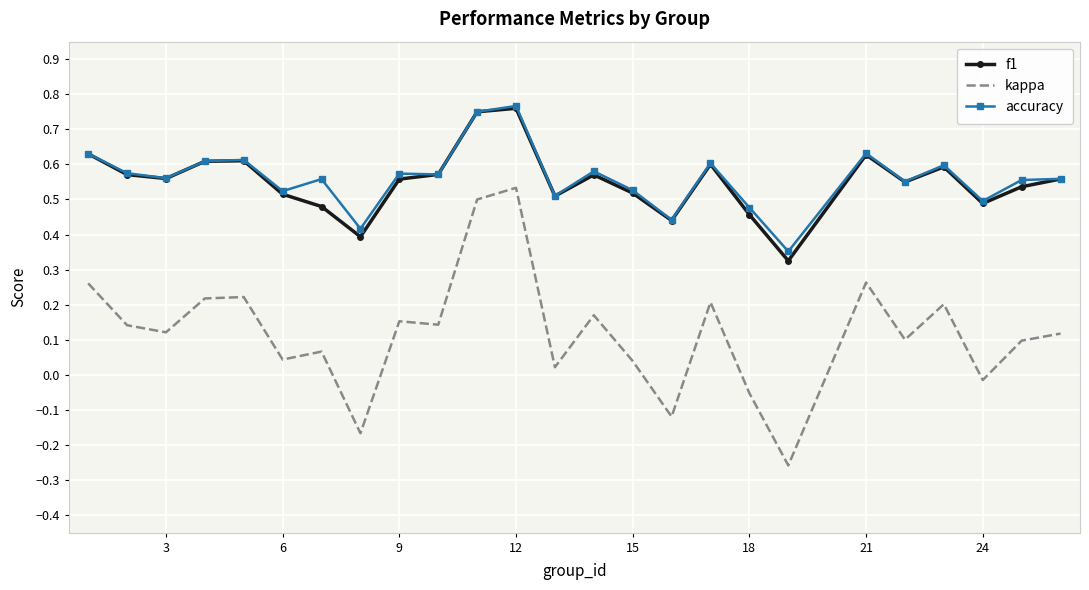

Which series has the widest spread of values?

kappa